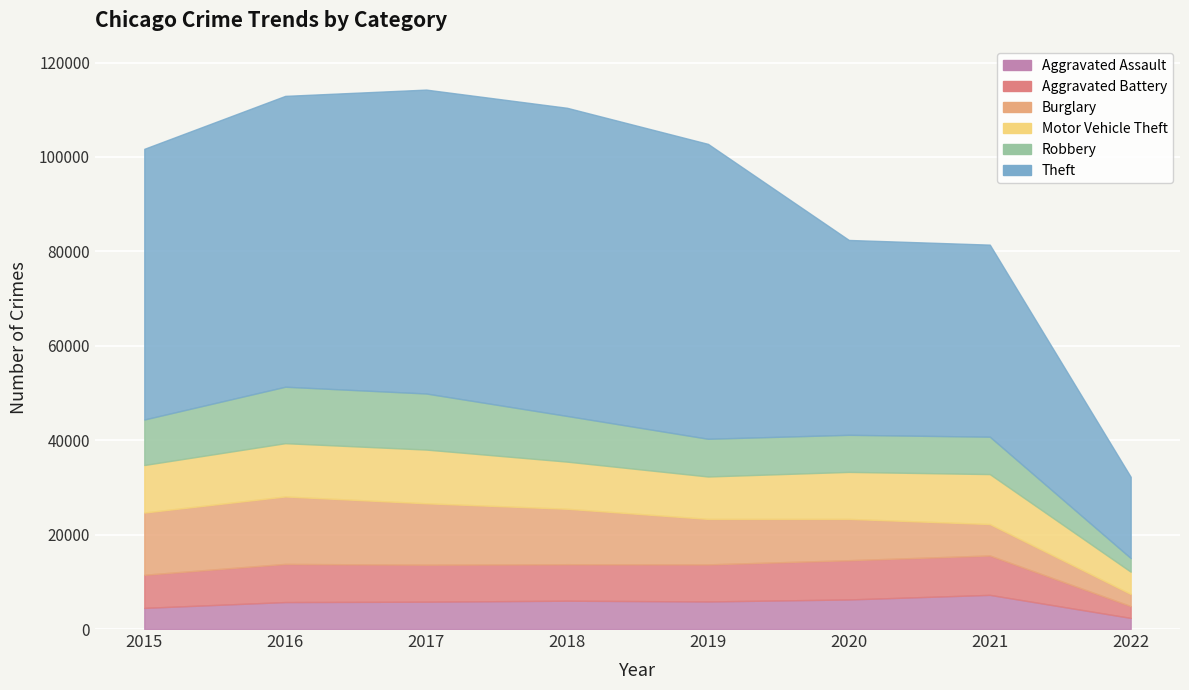

Where does the Motor Vehicle Theft series first go above 10068?

2016